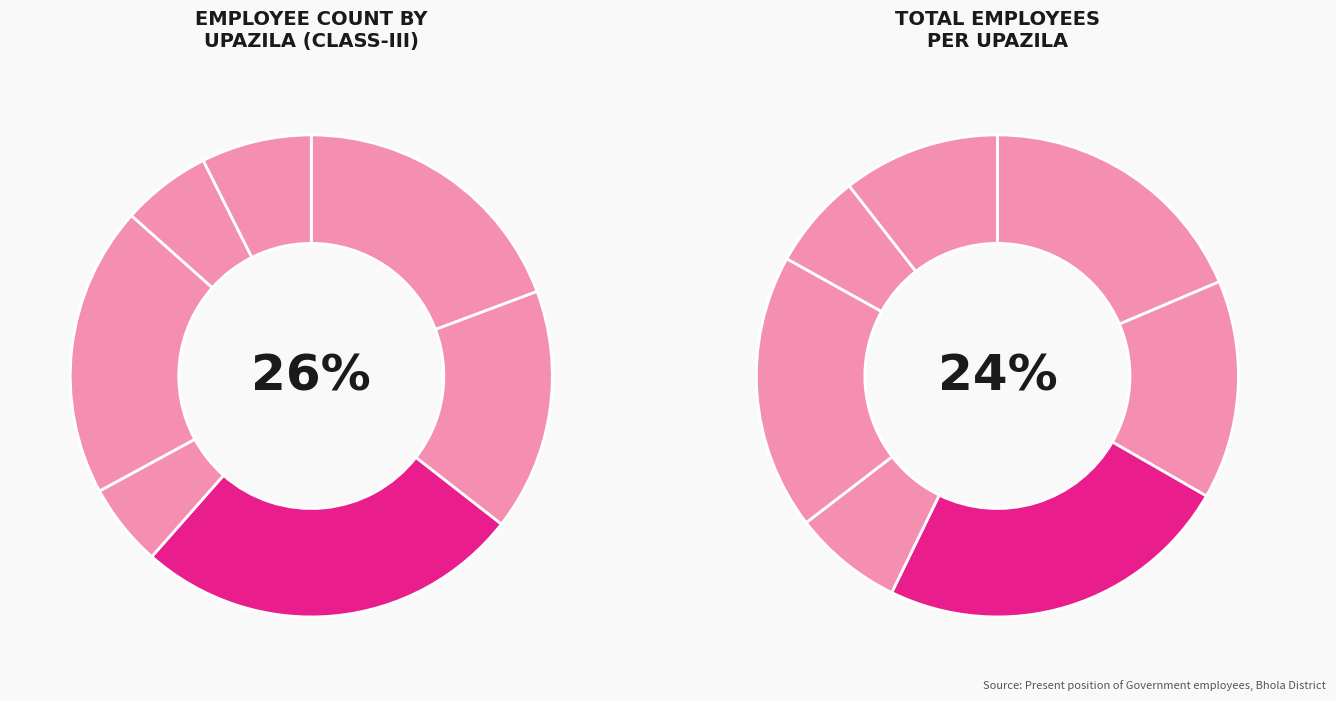

What portion of the pie excludes Burhanuddin?

94.4%